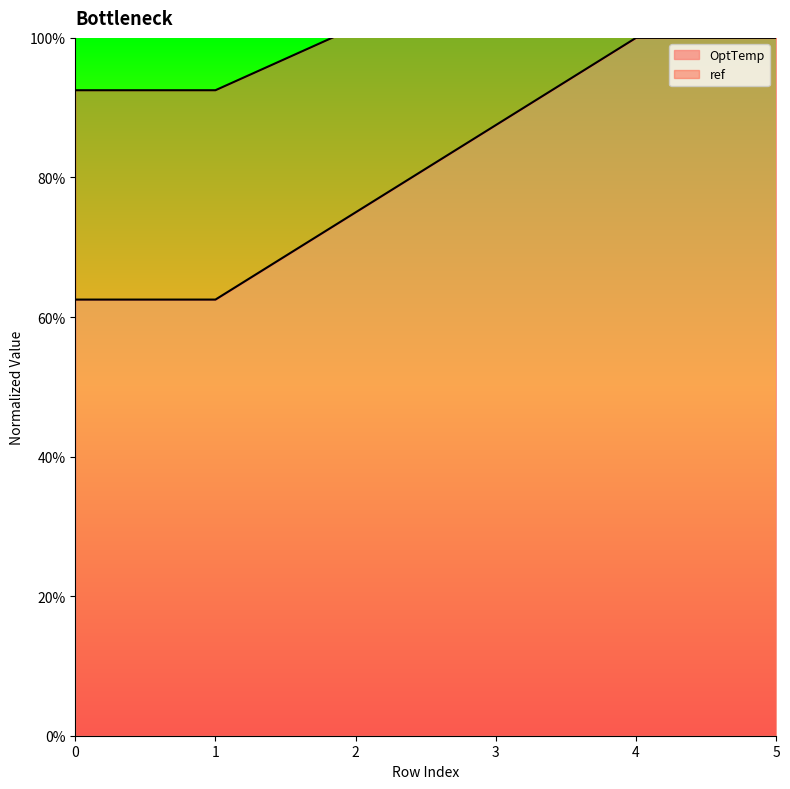

What is the sum of the values at 4 and 3?

1.9